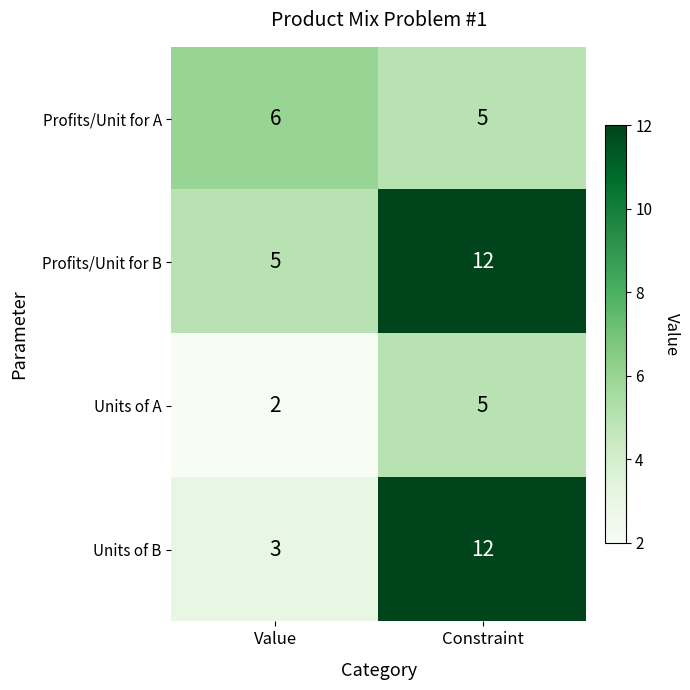

Rank the series at Value from lowest to highest value.

Units of A, Units of B, Profits/Unit for B, Profits/Unit for A